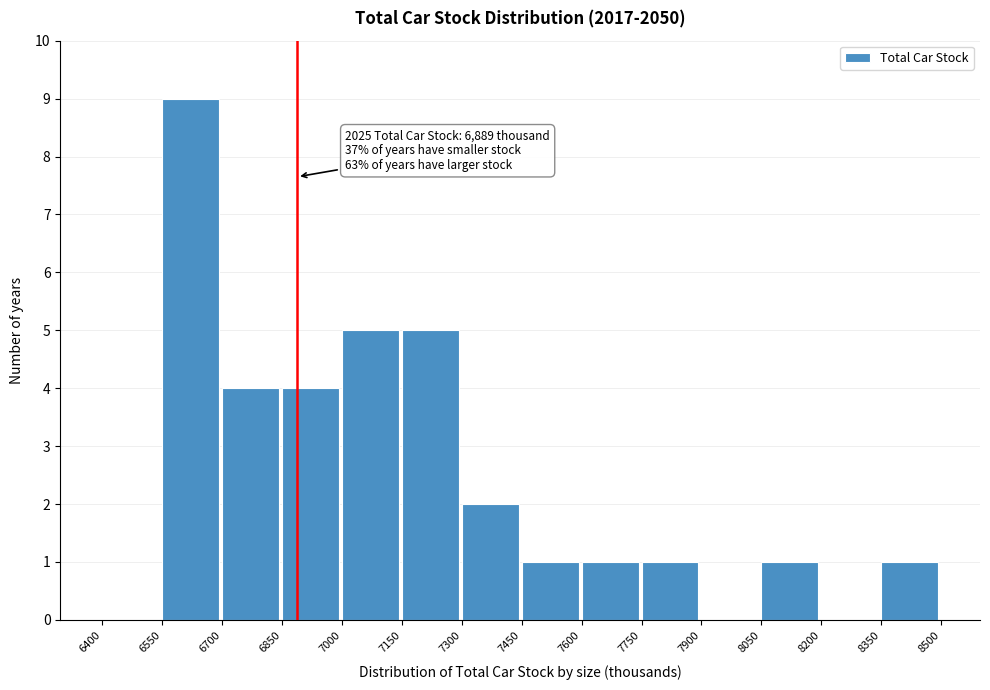

Which range on the x-axis has the tallest bar?

6550 to 6700